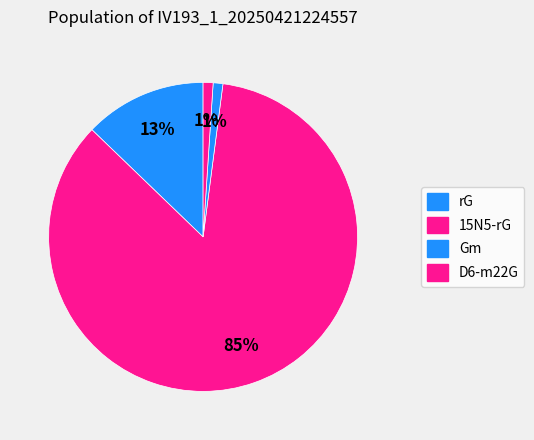

Between 15N5-rG and Gm, which is larger?

15N5-rG